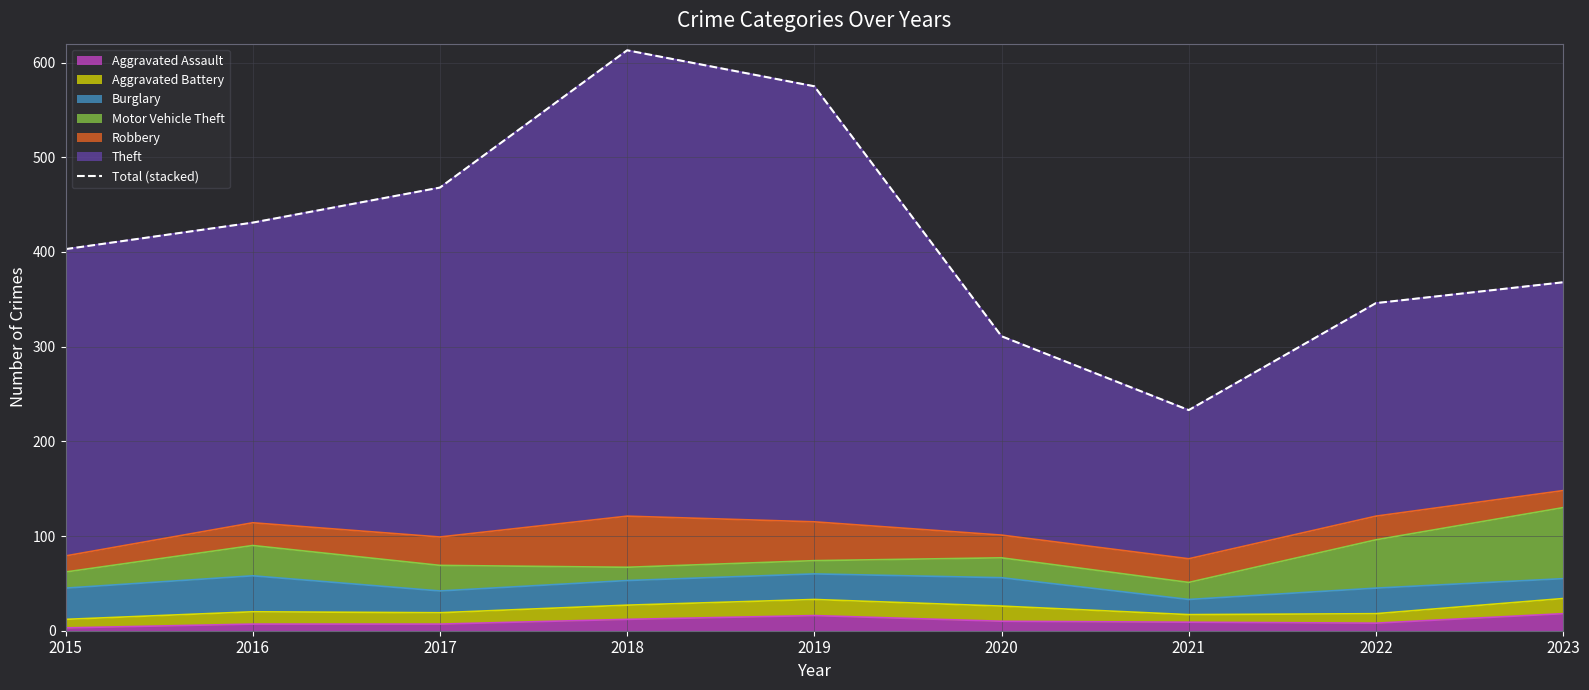

How many lines are shown in the chart?

1